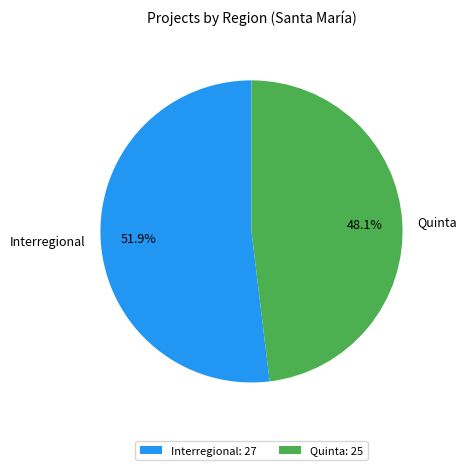

How many slices are in this pie chart?

2